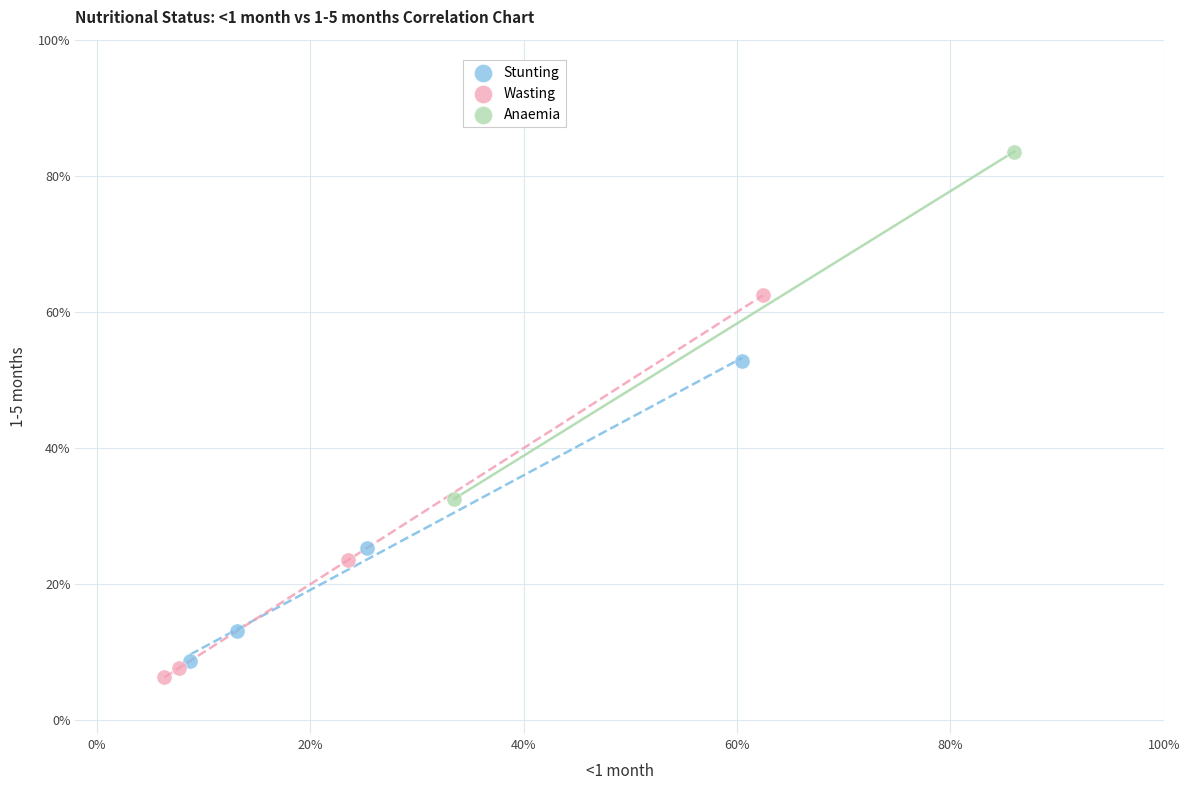

Which series has the largest Y range (max minus min)?

Wasting